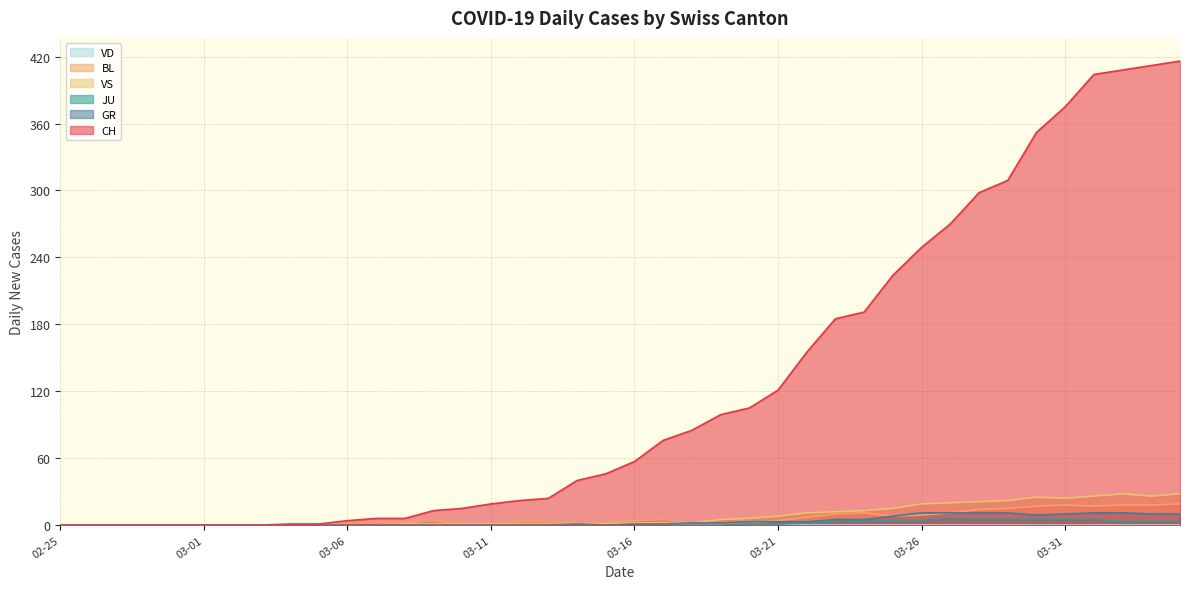

Read the JU value at 2020-03-22.

2